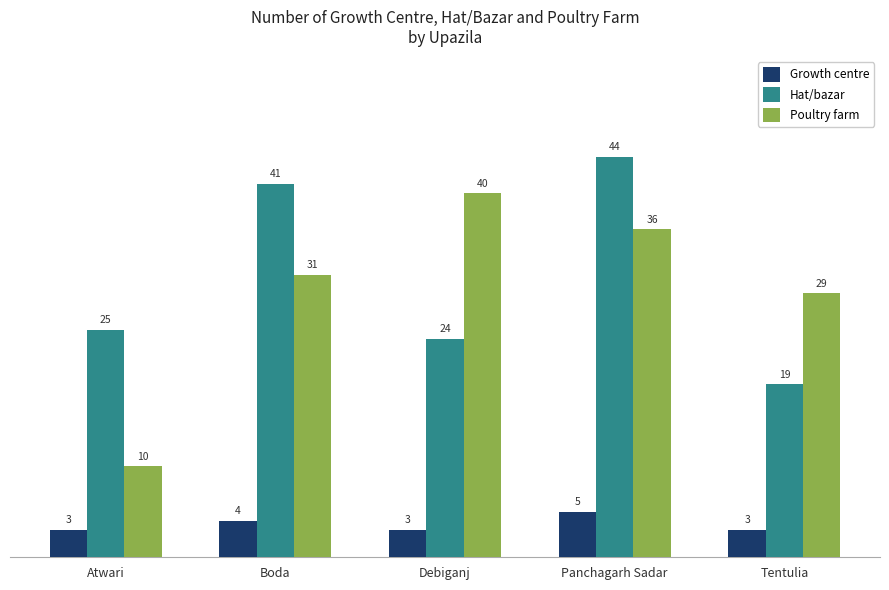

At which label does Hat/bazar reach its minimum?

Tentulia